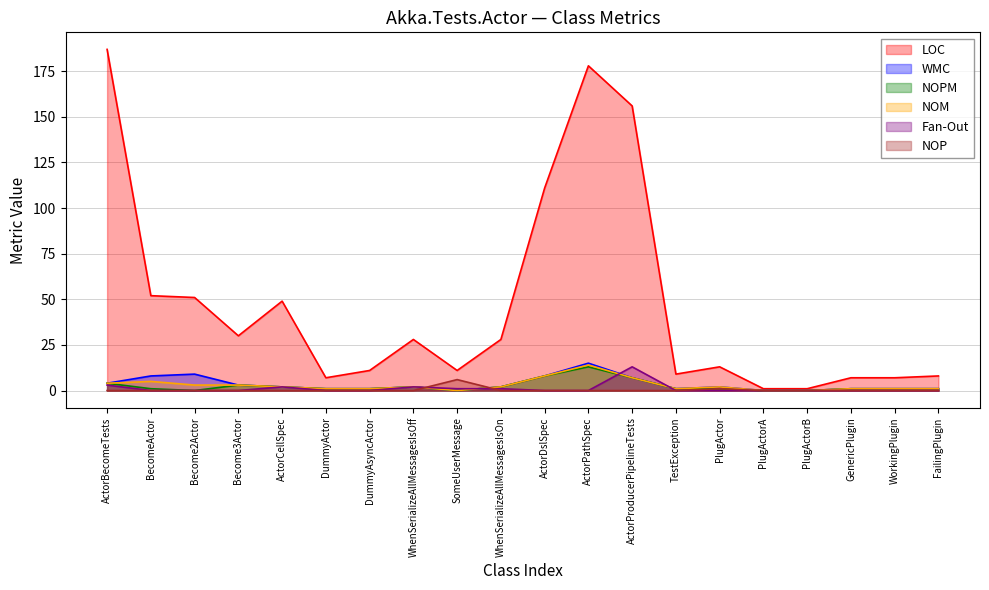

List the labels in order of WMC value, smallest first.

SomeUserMessage, PlugActorA, PlugActorB, DummyActor, DummyAsyncActor, TestException, GenericPlugin, WorkingPlugin, FailingPlugin, ActorCellSpec, WhenSerializeAllMessagesIsOff, WhenSerializeAllMessagesIsOn, PlugActor, Become3Actor, ActorBecomeTests, ActorProducerPipelineTests, BecomeActor, ActorDslSpec, Become2Actor, ActorPathSpec